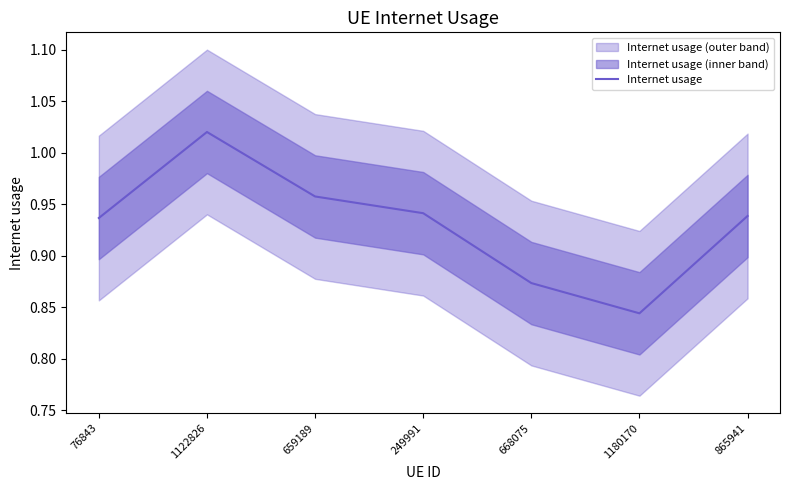

List the labels in order of value, largest first.

1122826, 659189, 249991, 865941, 76843, 668075, 1180170